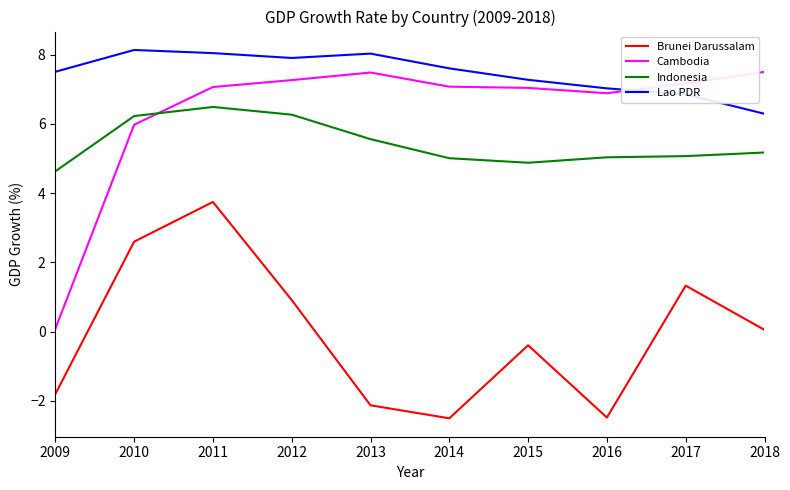

Rank the series at 2009 from lowest to highest value.

Brunei Darussalam, Cambodia, Indonesia, Lao PDR